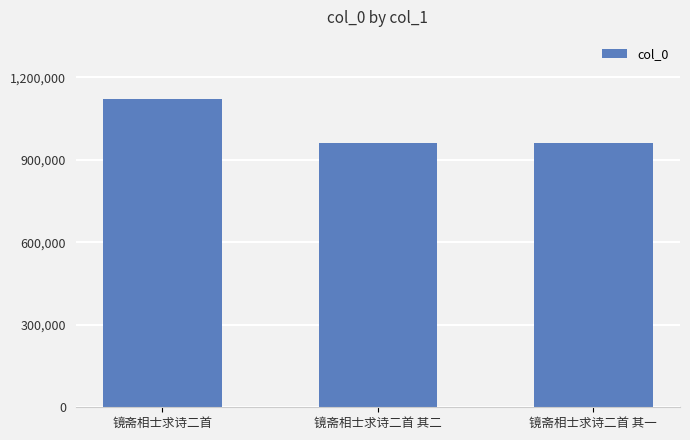

What is the value of the 1st bar from the left?

1122300